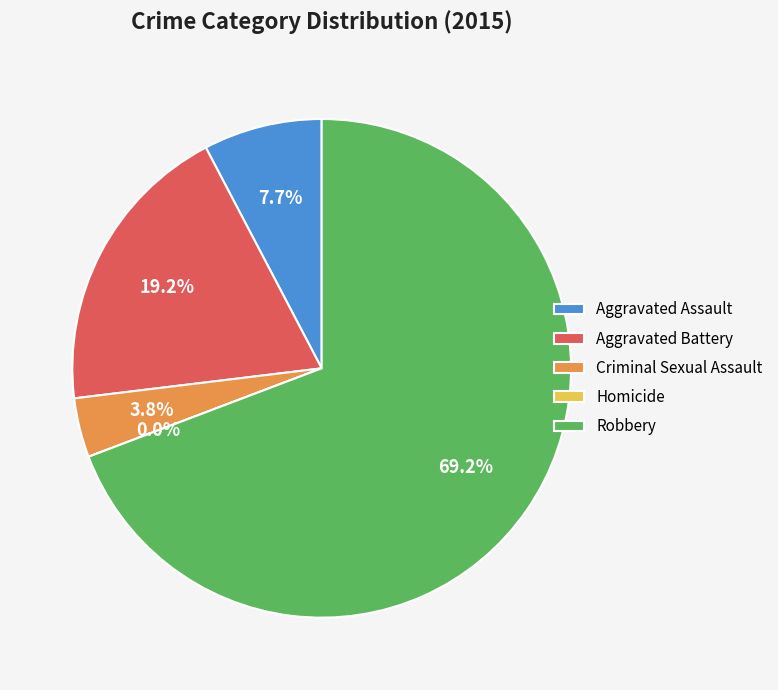

To the nearest percent, what is the average slice percentage?

20%